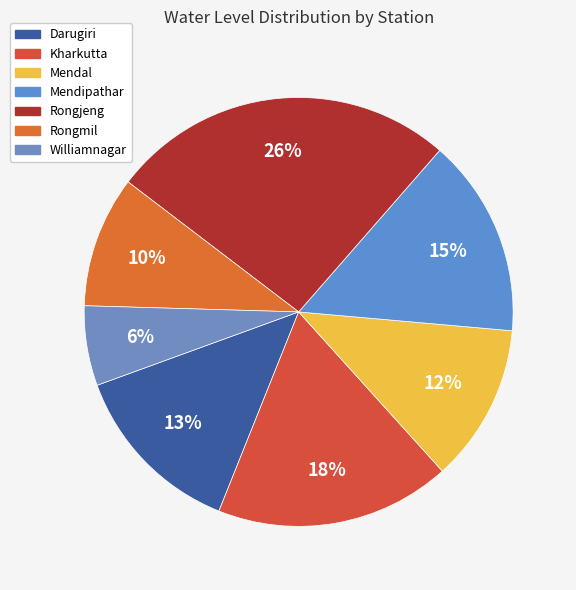

What is the smallest slice in the pie chart?

Williamnagar